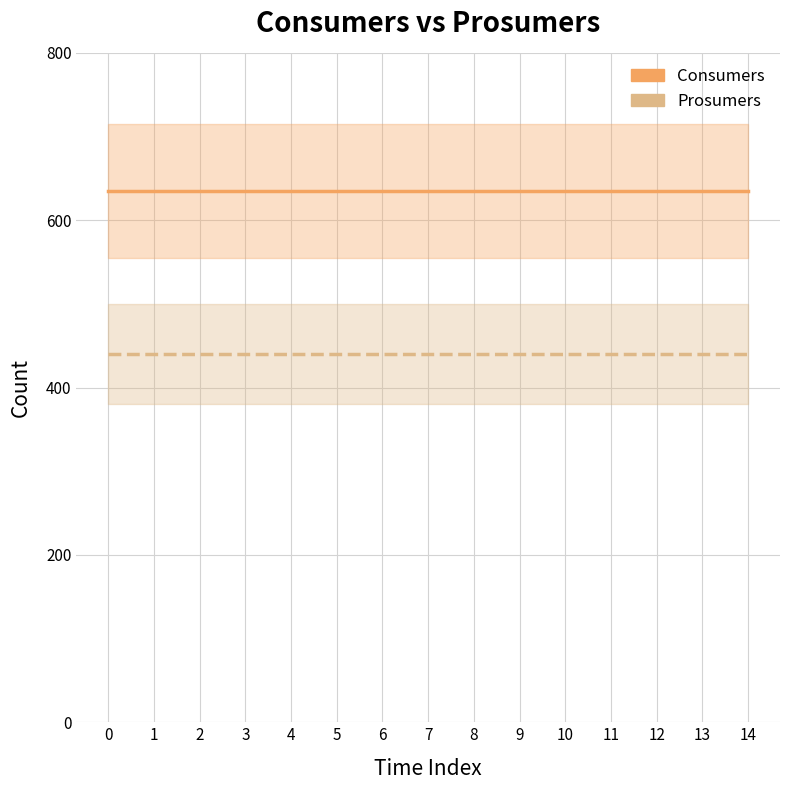

True or false: Prosumers has a value of 440 at 8.

True